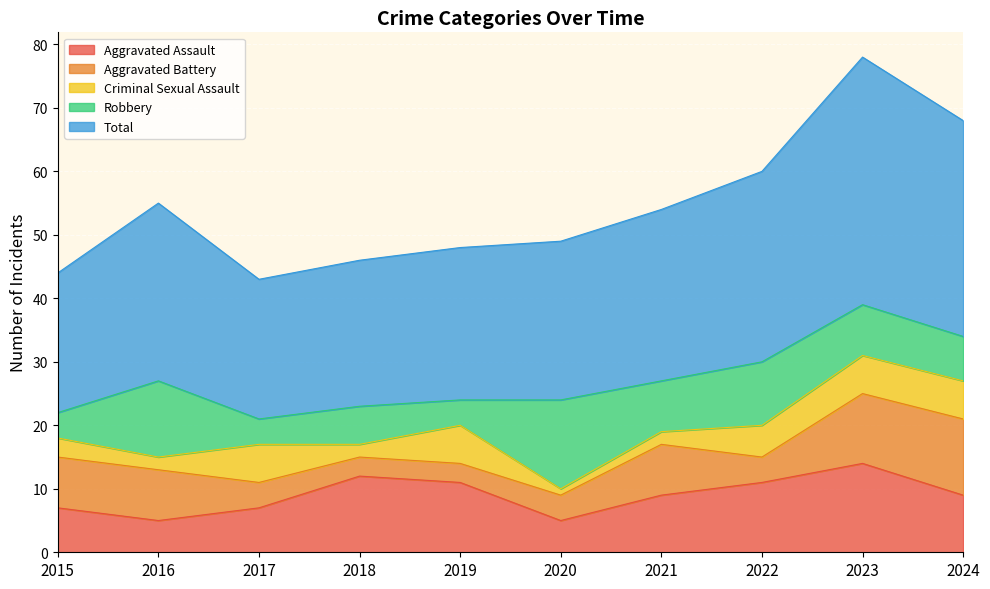

At 2018, list the series in order from smallest to largest.

Criminal Sexual Assault, Aggravated Battery, Robbery, Aggravated Assault, Total